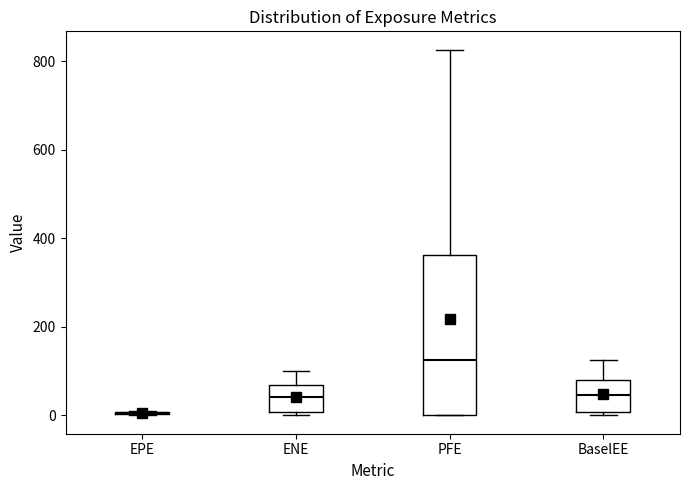

Reading left to right, read every box against the y-axis: the position of its median line, the range the box covers, and the ends of its whiskers. The values are not printed on the chart, so give them approximately, as read against the axis.

EPE: box collapsed to a line at 0, whiskers 0 to 0
ENE: median 40, box 0 to 60, whiskers 0 (just below the box's lower edge) to 100
PFE: median 120, box 0 to 360, whiskers 0 to 820
BaselEE: median 40, box 0 to 80, whiskers 0 (just below the box's lower edge) to 120